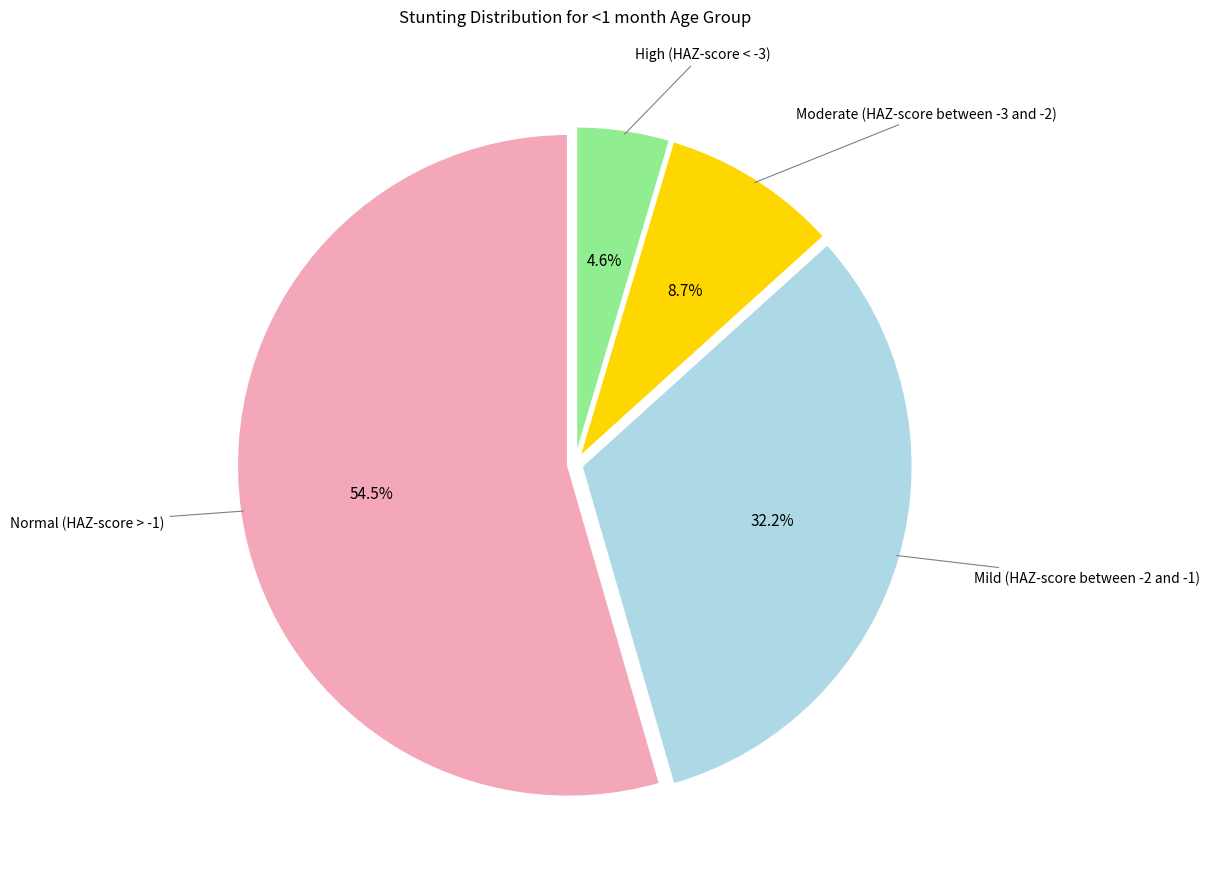

Is there a majority slice in this chart?

Yes